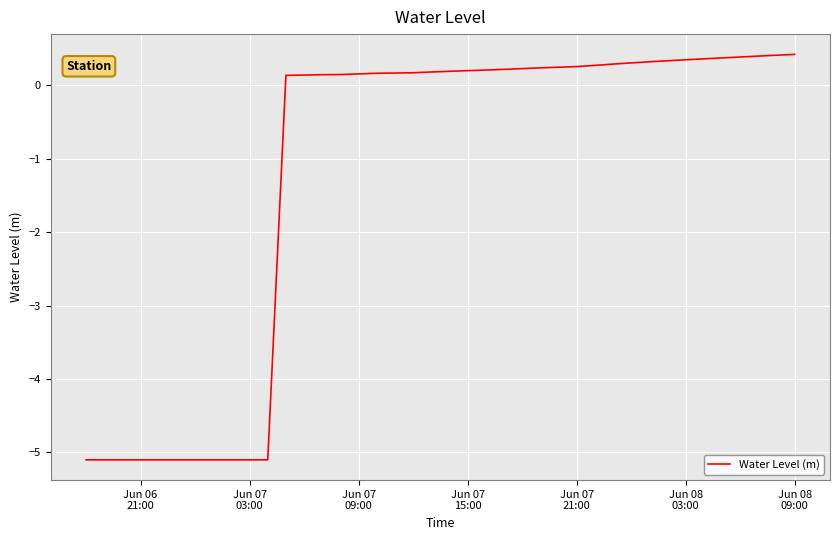

How many values are below zero?

11